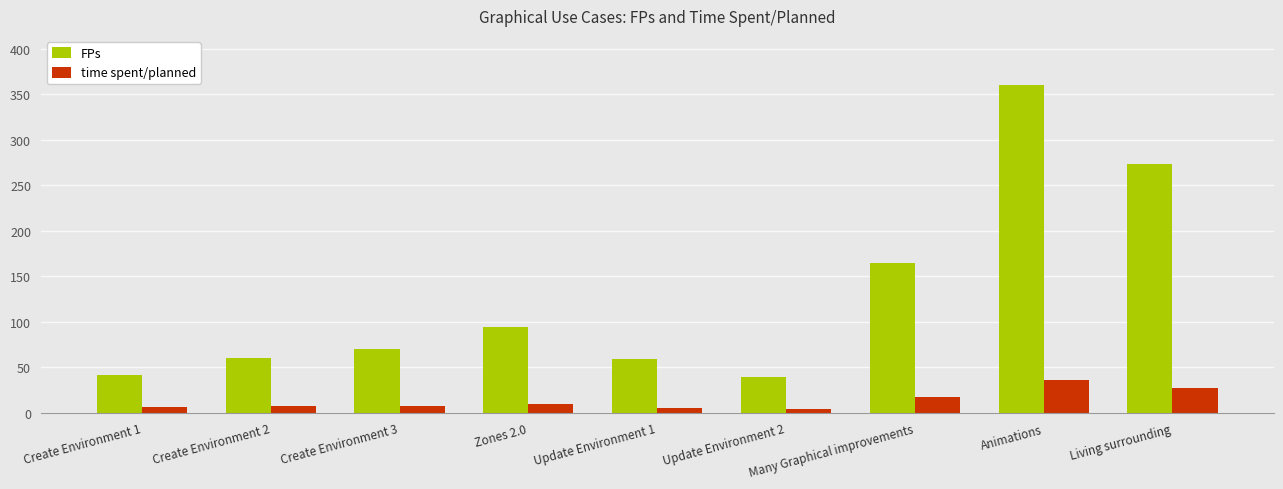

How many distinct data groups are displayed?

2